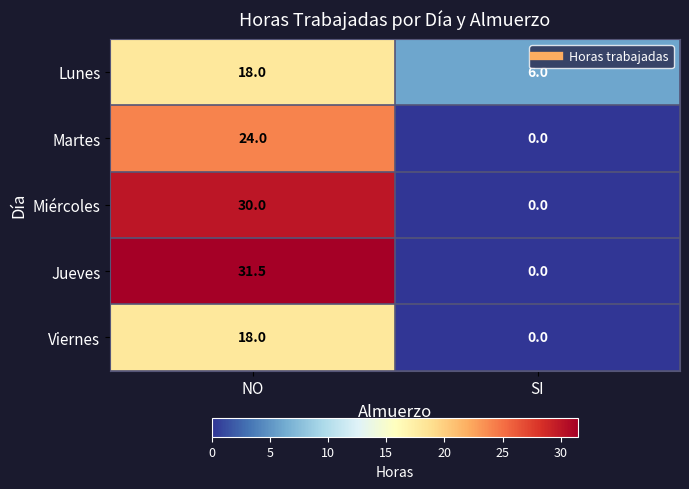

Reading left to right, what are all the values shown in this chart?

Lunes: NO=18.0	SI=6.0
Martes: NO=24.0	SI=0.0
Miércoles: NO=30.0	SI=0.0
Jueves: NO=31.5	SI=0.0
Viernes: NO=18.0	SI=0.0